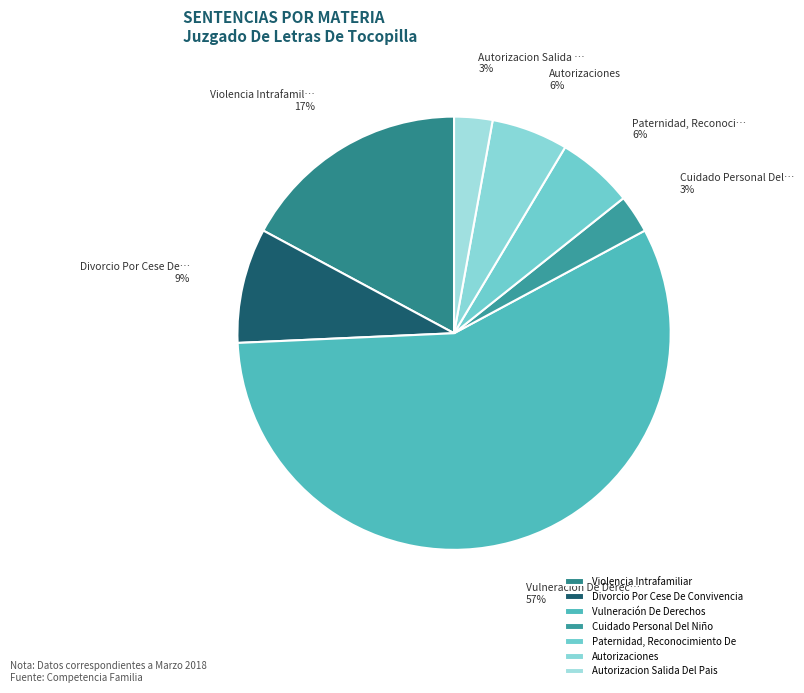

Does Vulneración De Derechos represent more than half of the total?

Yes